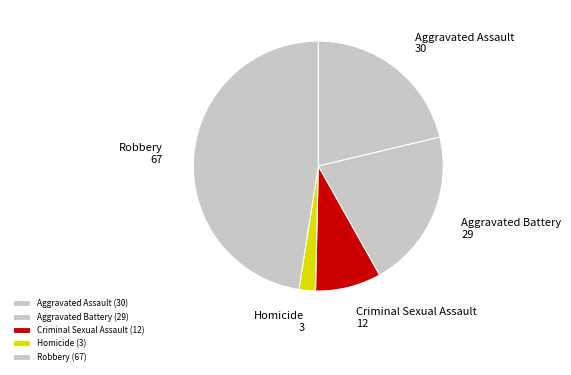

What is the change in value from Criminal Sexual Assault to Robbery?

+55